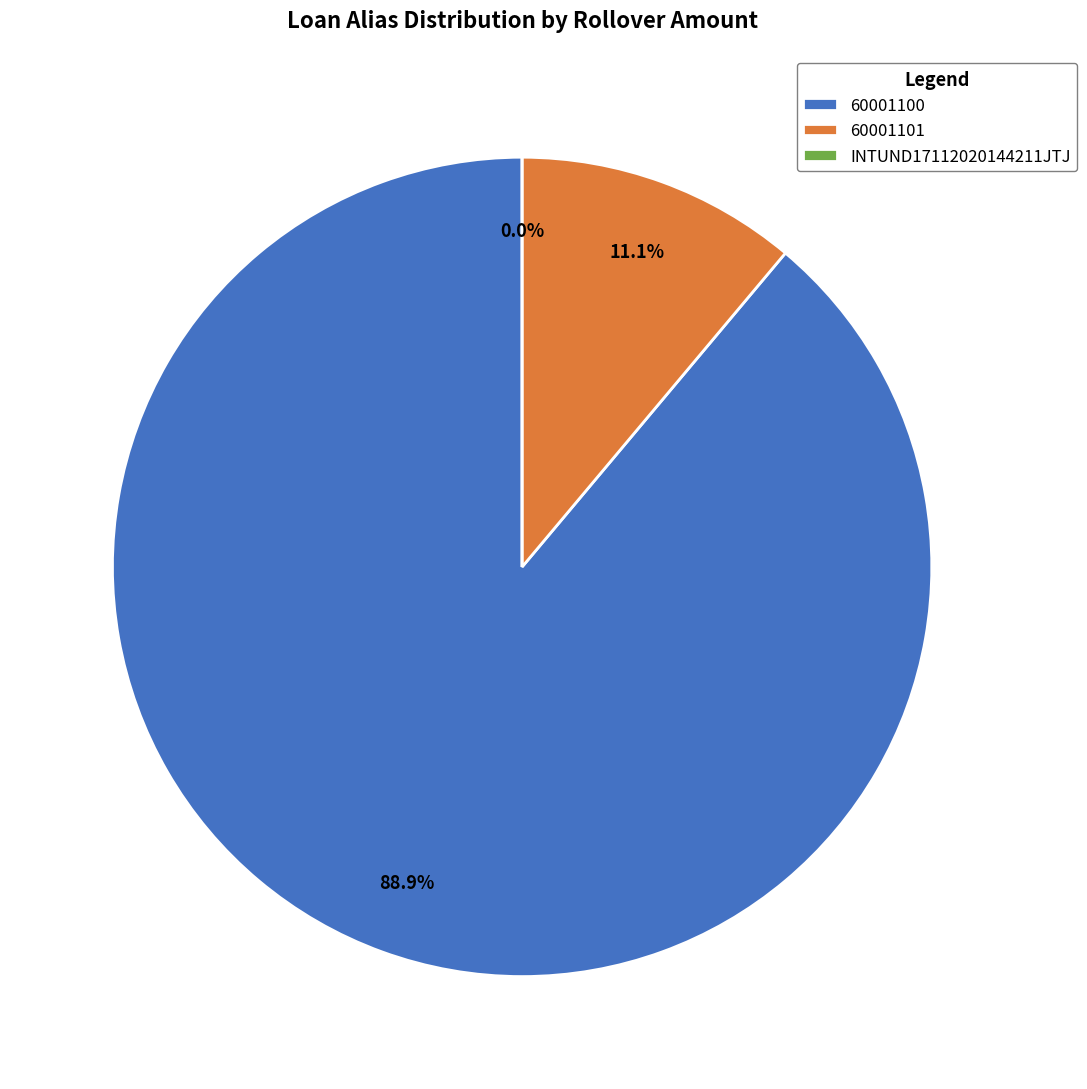

Which slice is the smallest?

INTUND17112020144211JTJ